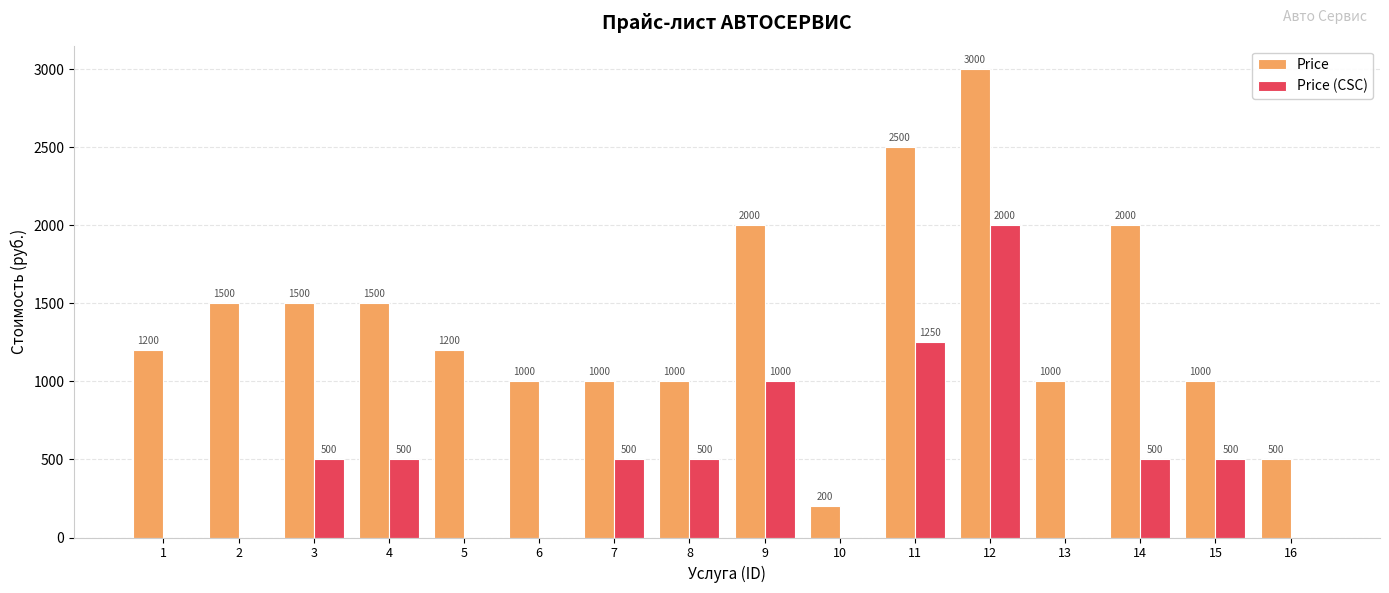

What is the sum of the Price values at 8 and 4?

2500